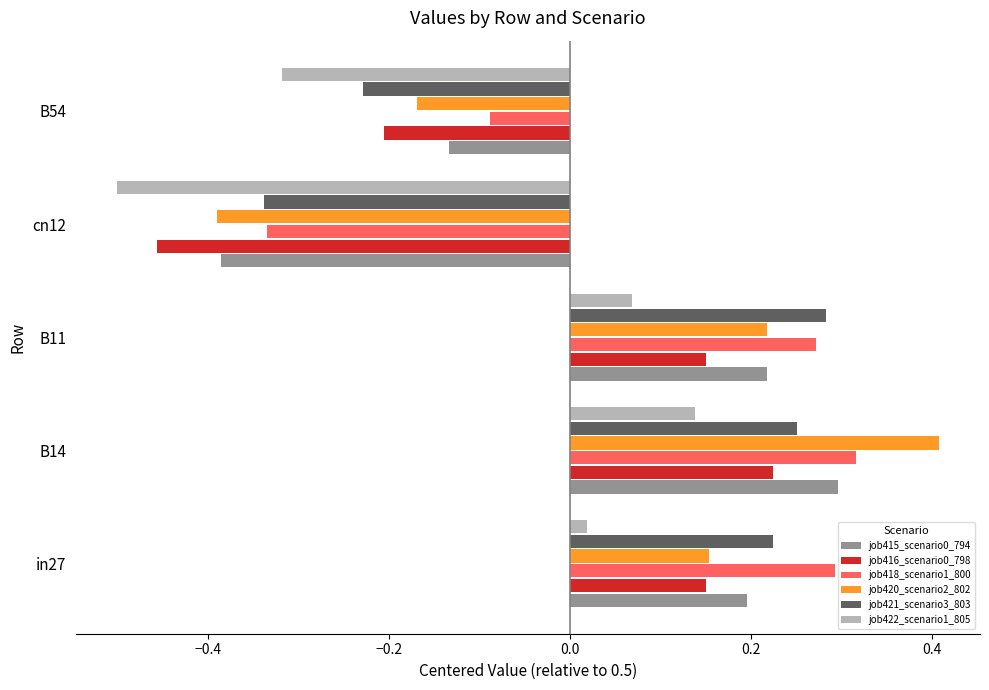

How many job418_scenario1_800 values are between 0 and 1?

3